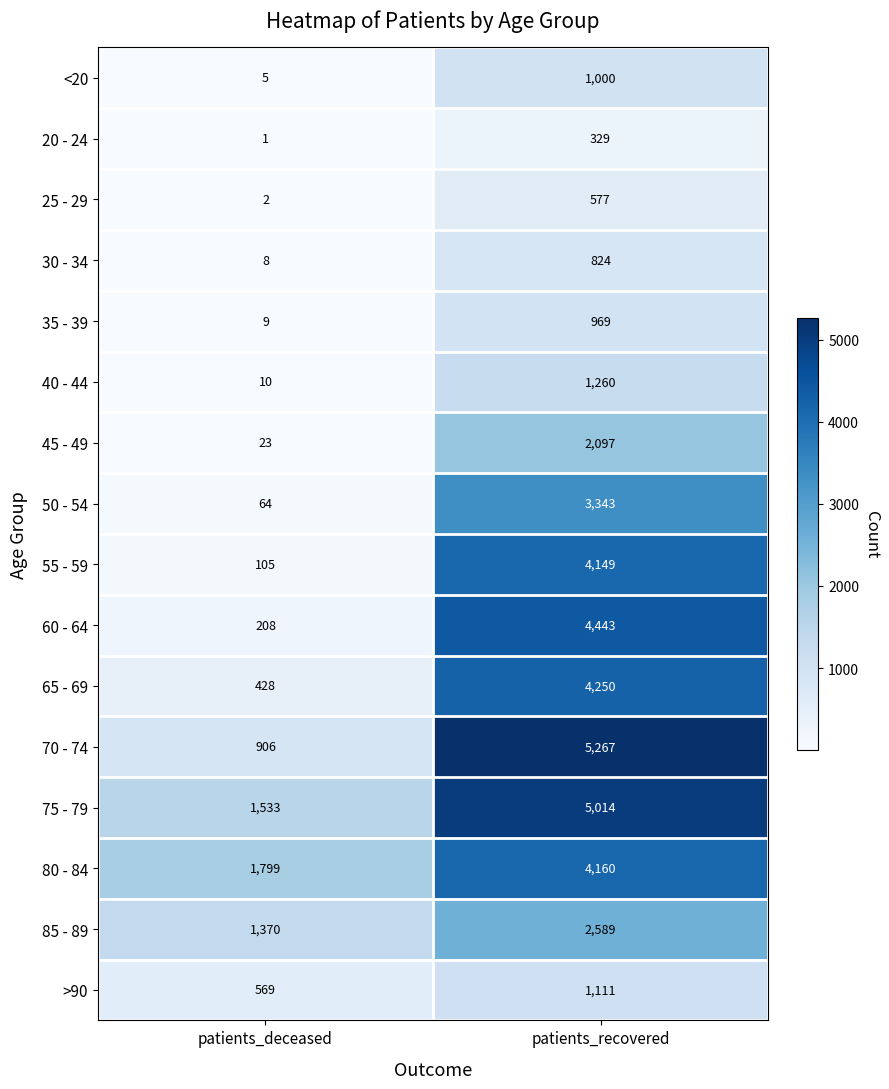

What is the greatest value displayed?

5267